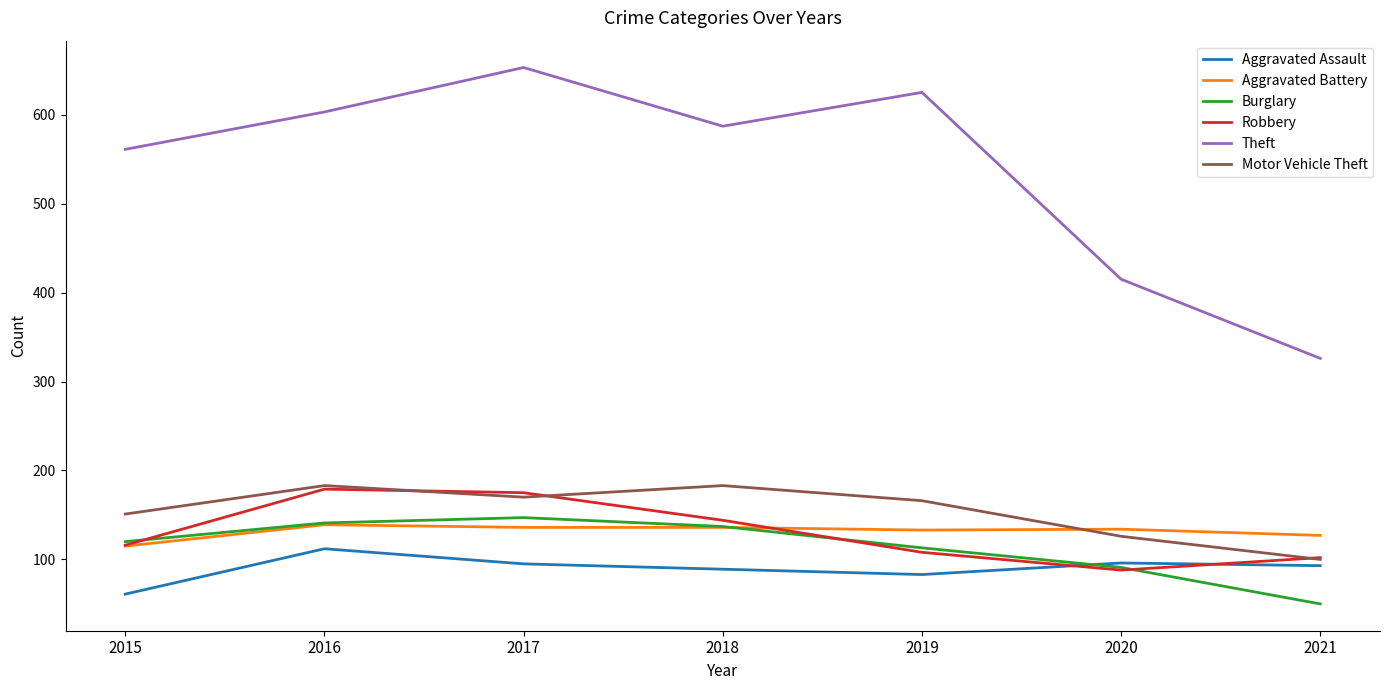

Which series has the widest spread of values?

Theft